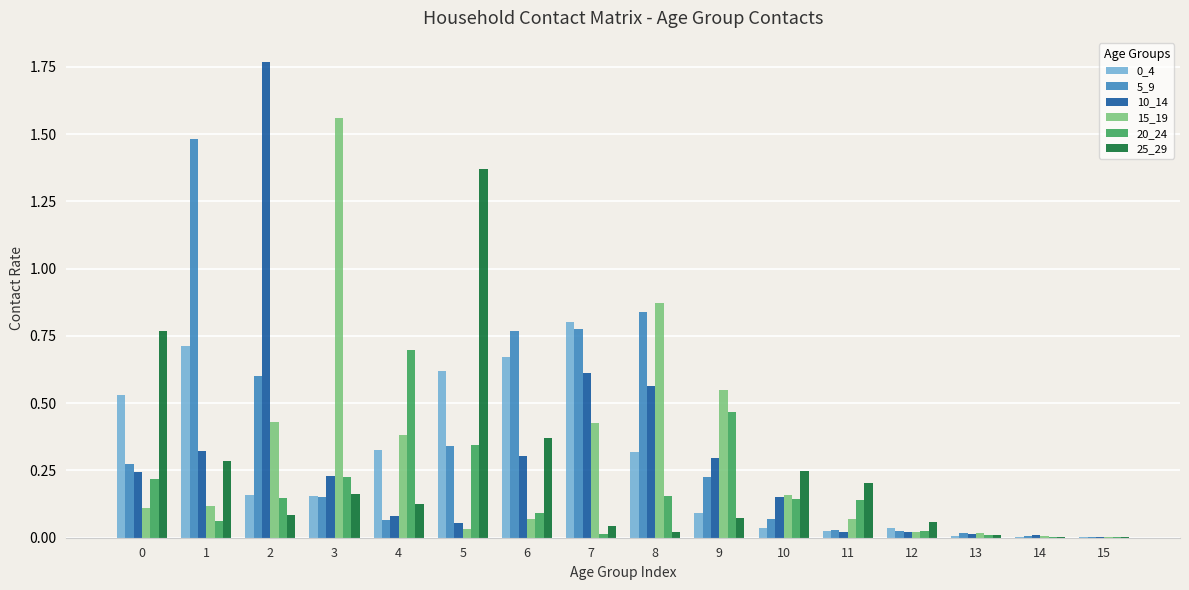

Between 3 and 4, which series saw the biggest shift?

15_19